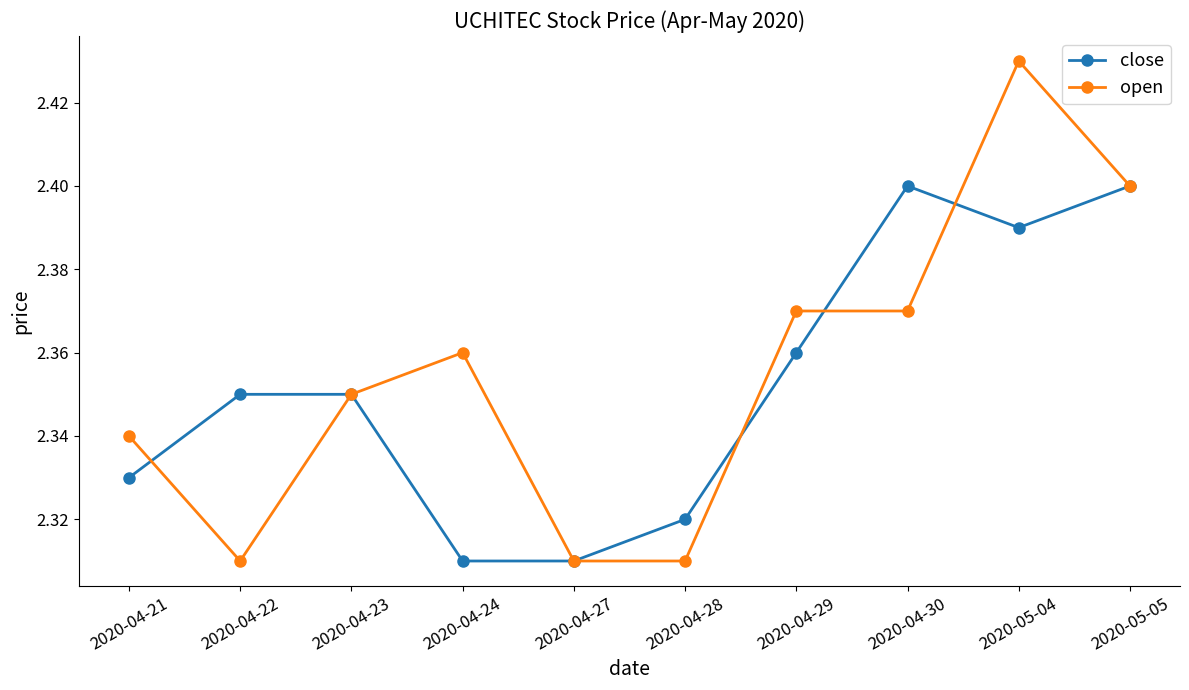

At 2020-04-29, list the series in order from largest to smallest.

open, close